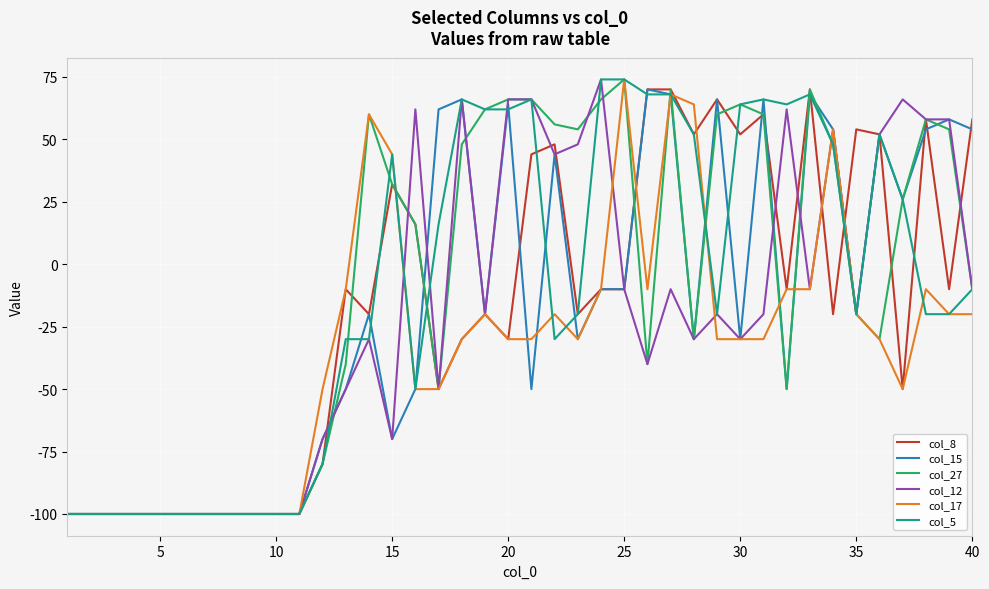

What is the maximum value shown in the chart?

74